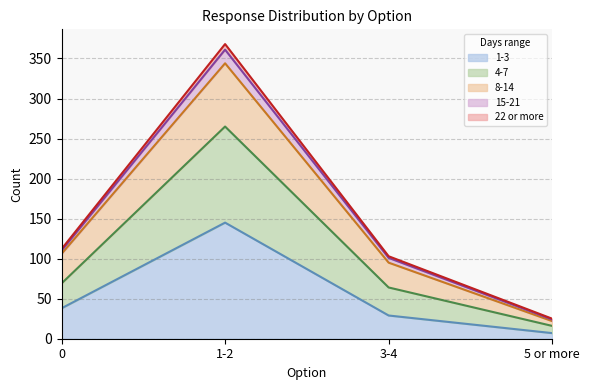

At which category is the sum across all series the highest?

1-2